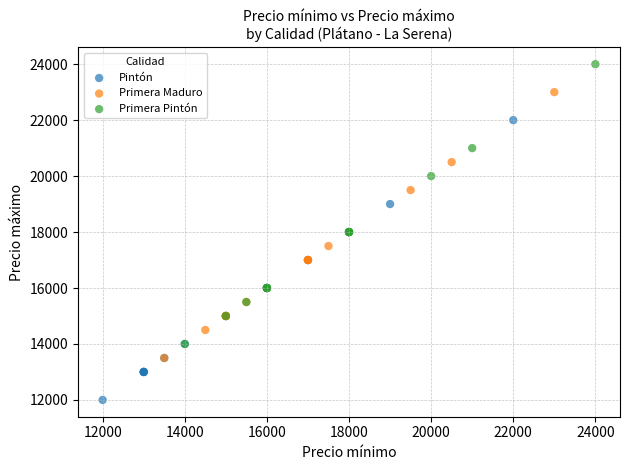

Which series contains the lowest Y value?

Pintón